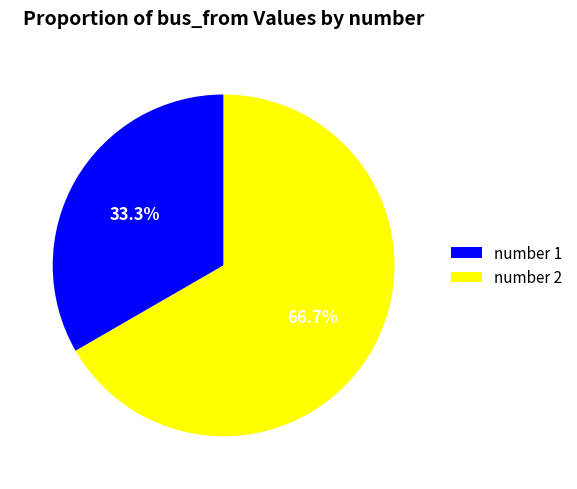

Do number 2 and number 1 together represent more than half of the pie?

Yes